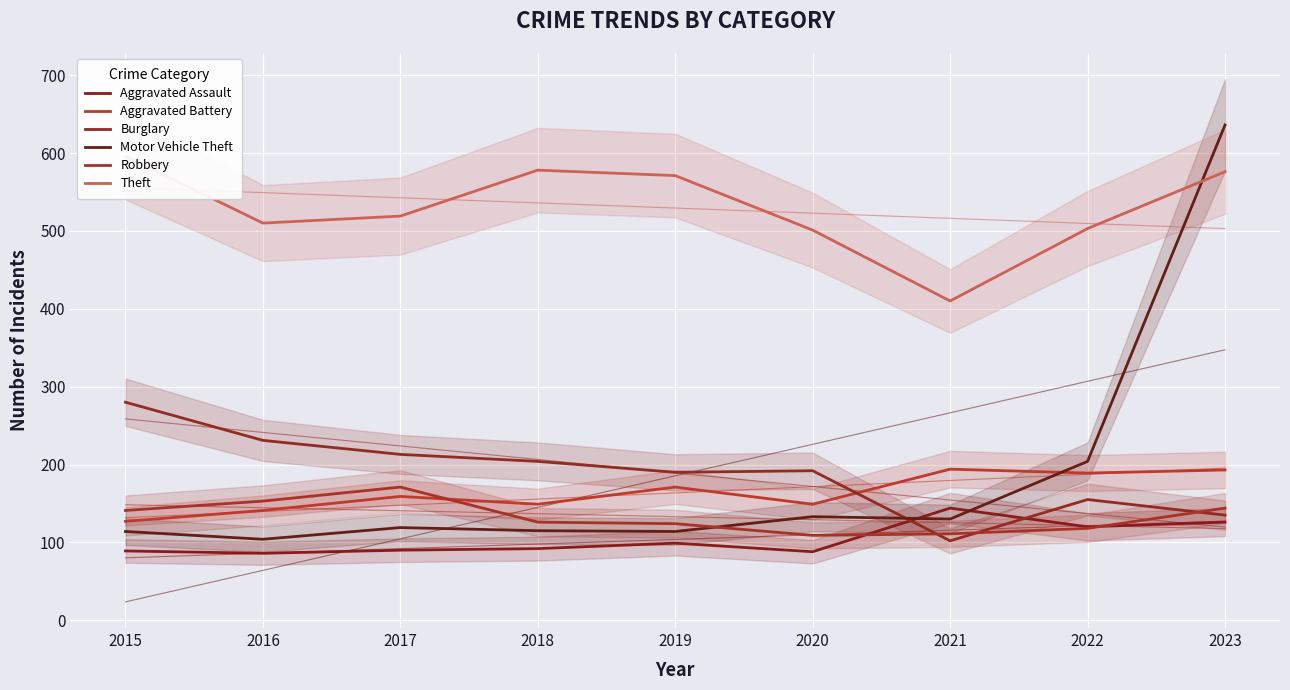

Rank the series at 2017 from lowest to highest value.

Aggravated Assault, Motor Vehicle Theft, Aggravated Battery, Robbery, Burglary, Theft